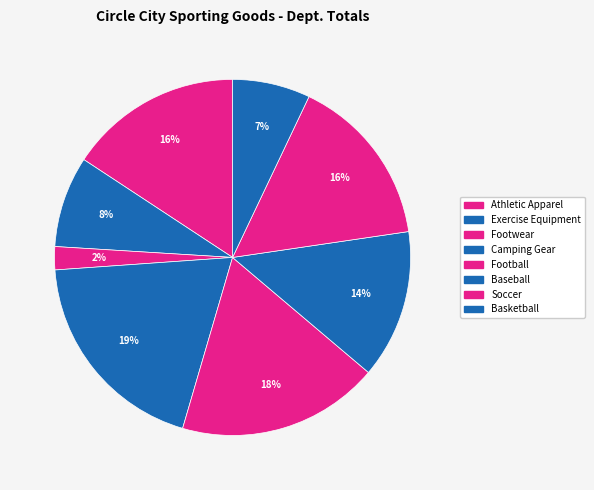

Does Exercise Equipment represent more than half of the total?

No